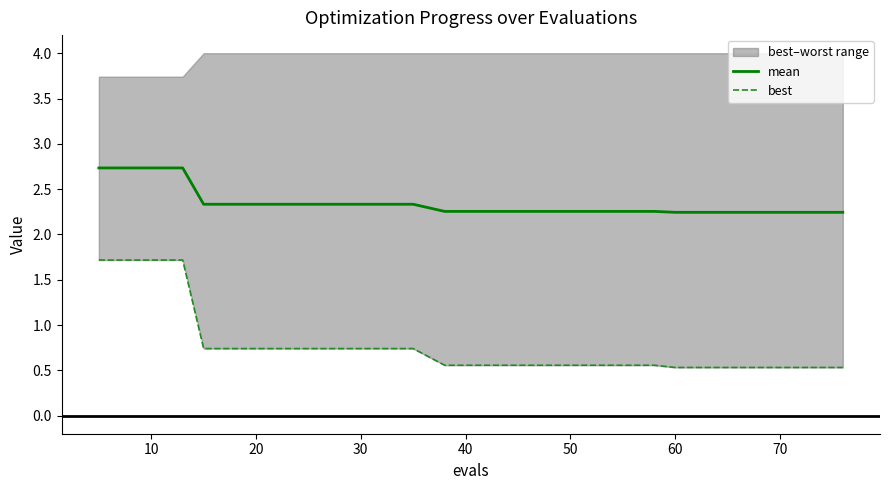

True or false: mean and best cross at least once.

False